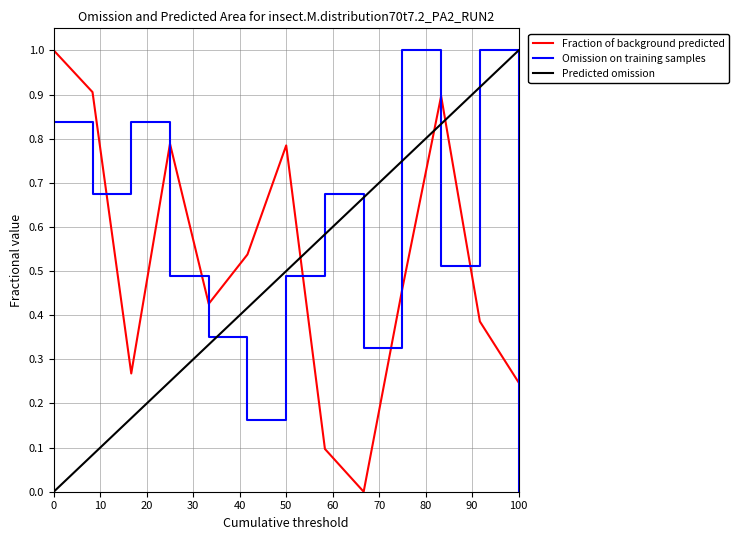

How many times do Fraction of background predicted and Predicted omission cross each other?

3